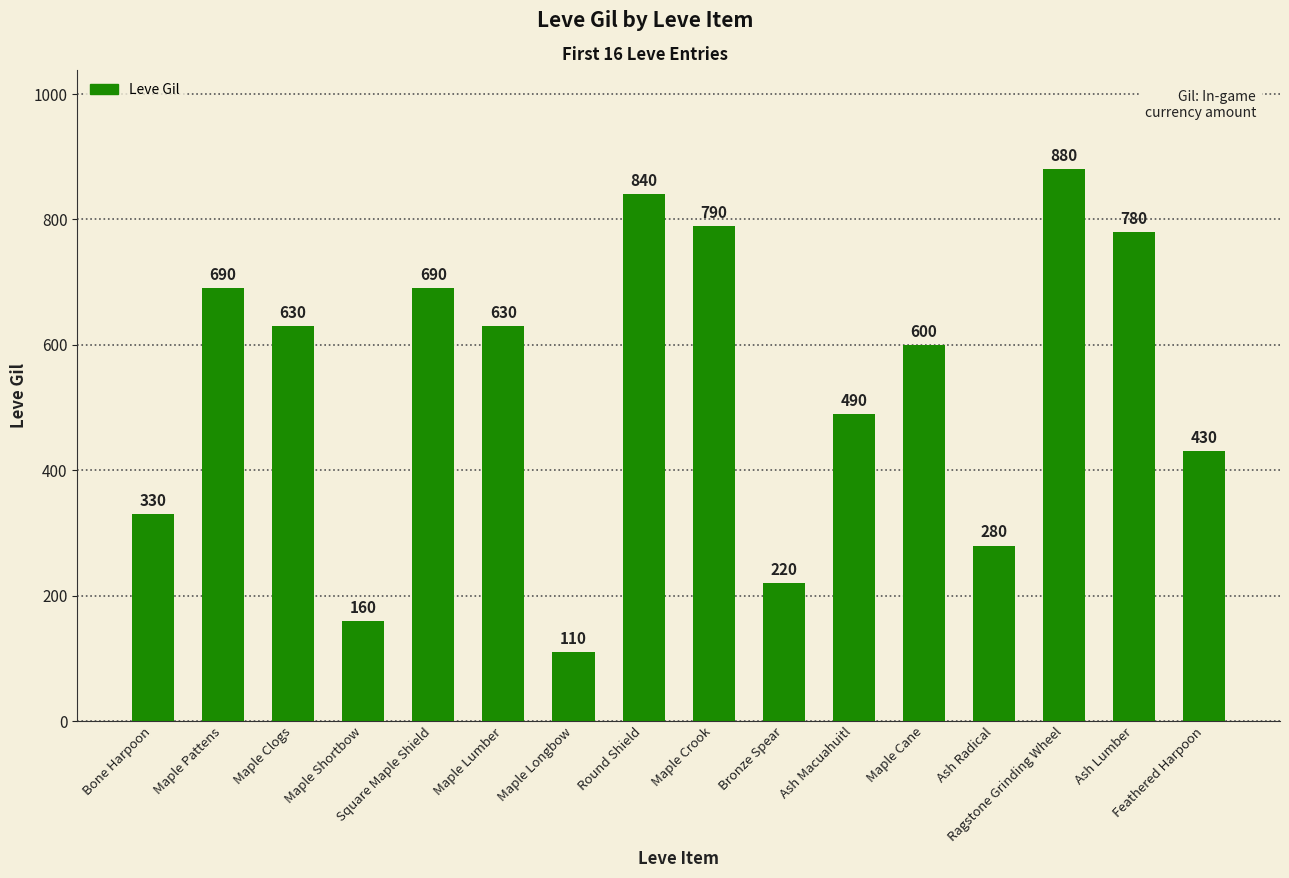

At which category does the chart reach its minimum across all series?

Maple Longbow